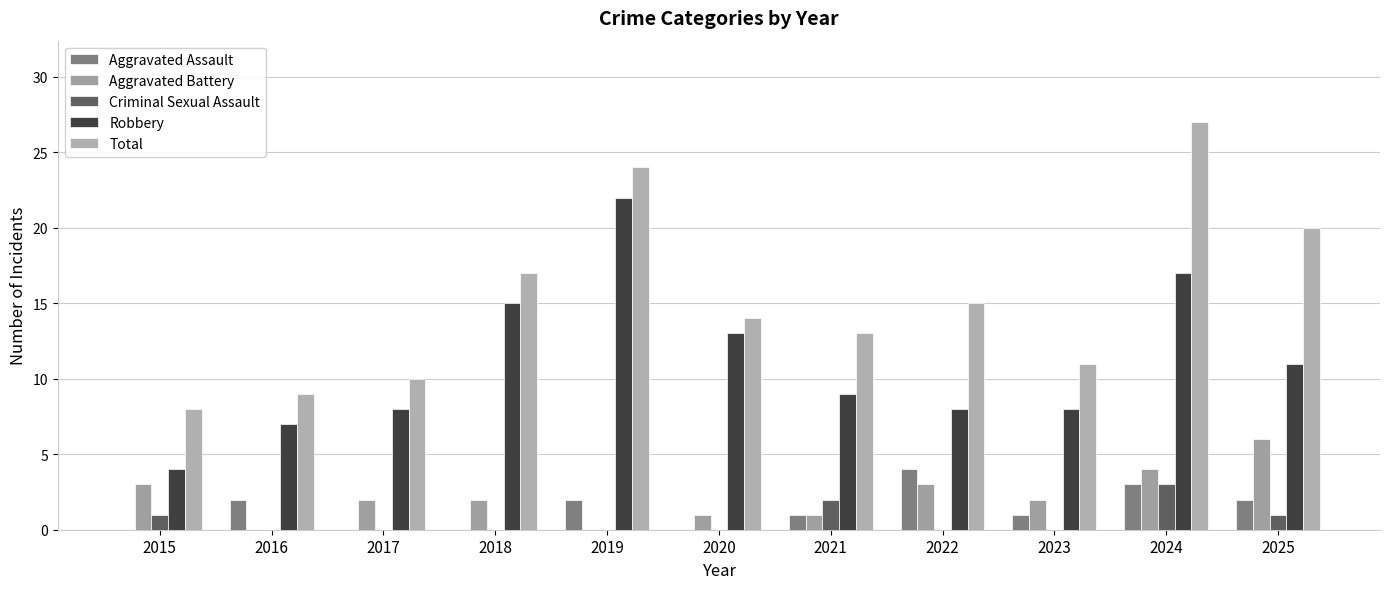

Which series has the largest range (max minus min)?

Total